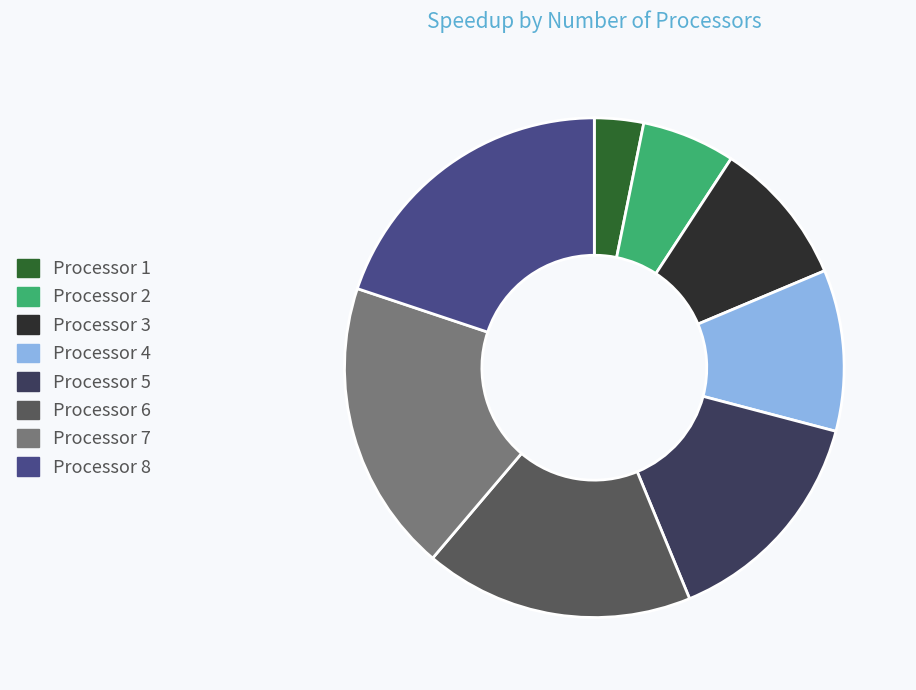

Combined, do Processor 2 and Processor 8 account for over 50%?

No